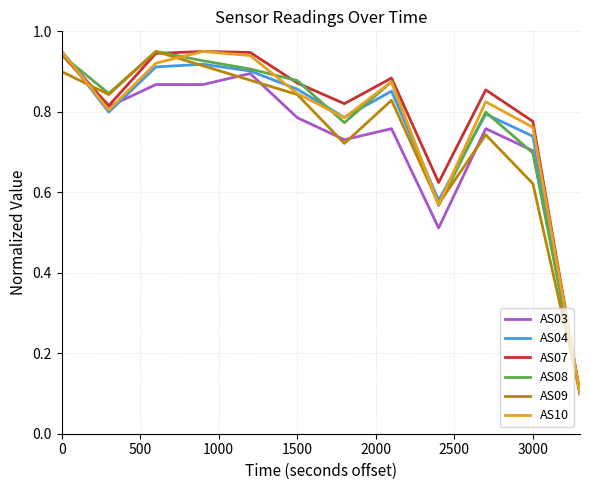

How many lines are shown in the chart?

6